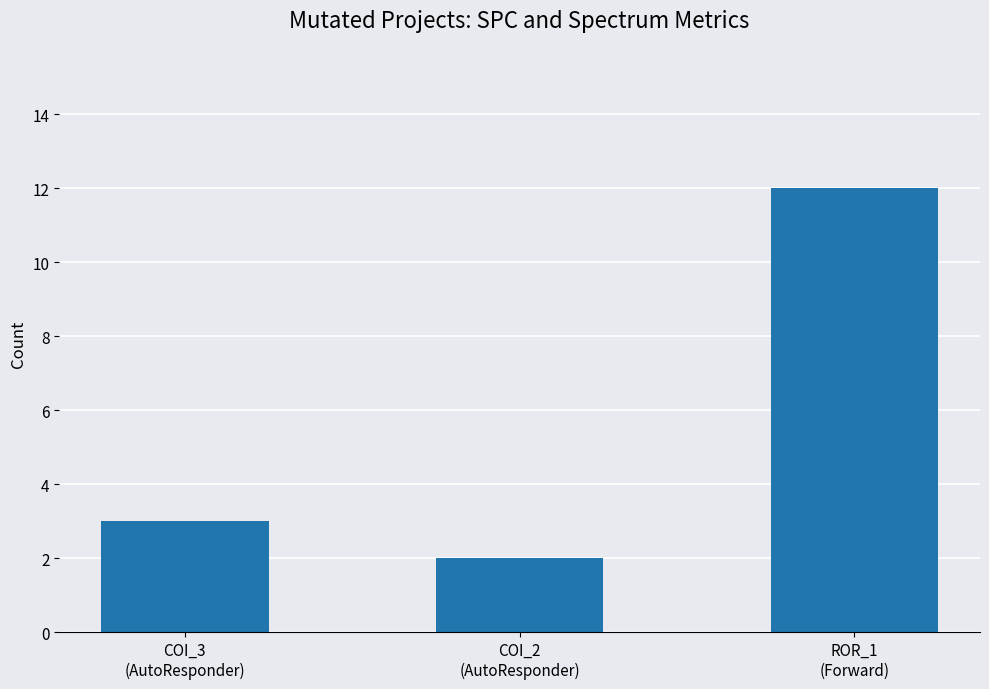

Which has a higher value, ROR_1
(Forward) or COI_2
(AutoResponder)?

ROR_1
(Forward)